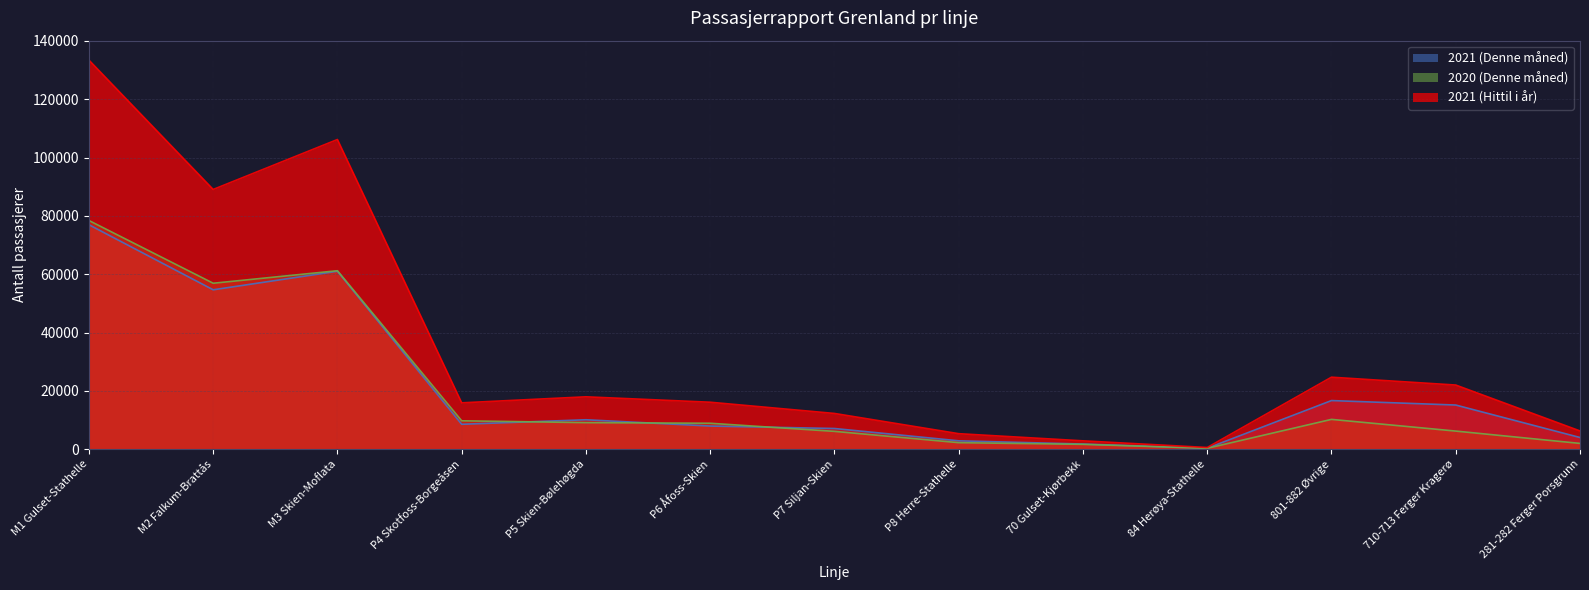

Between 84 Herøya-Stathelle and 710-713 Ferger Kragerø, which series saw the biggest shift?

2021 (Hittil i år)